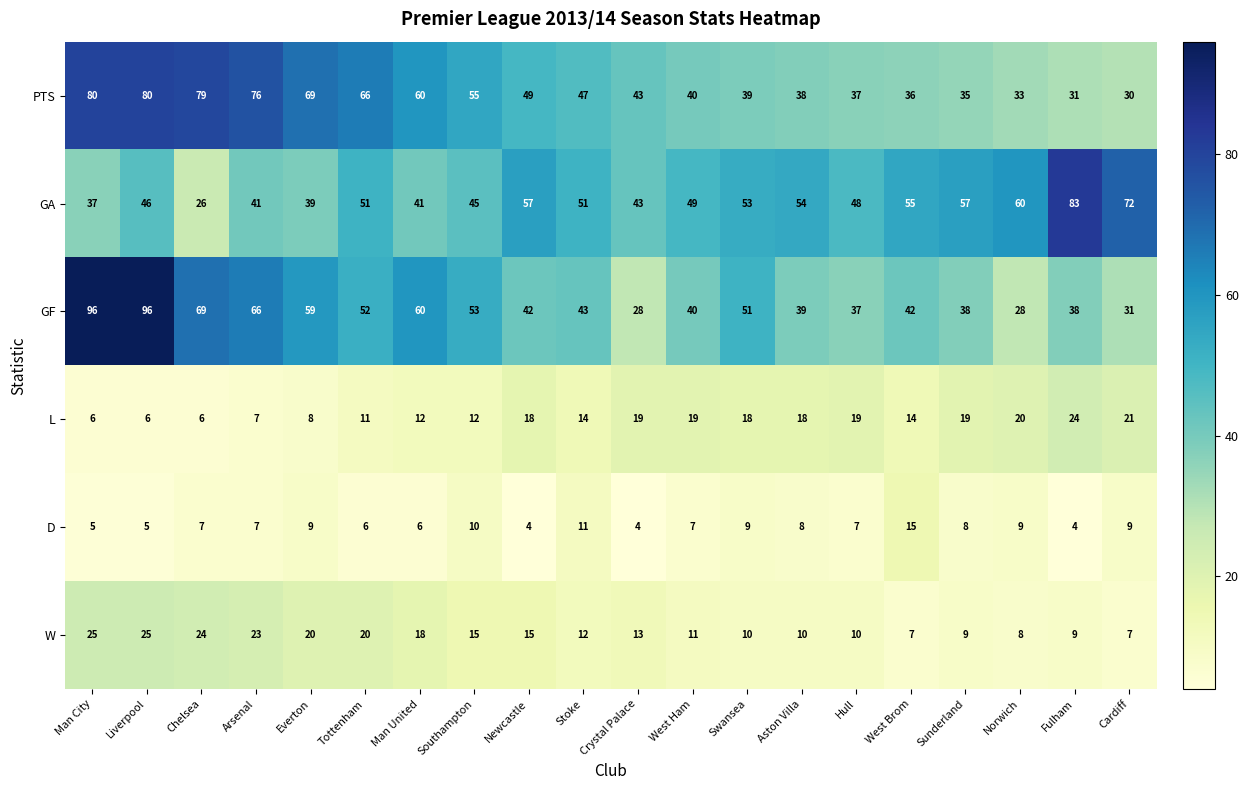

What is the difference between the highest and lowest values at Arsenal?

69